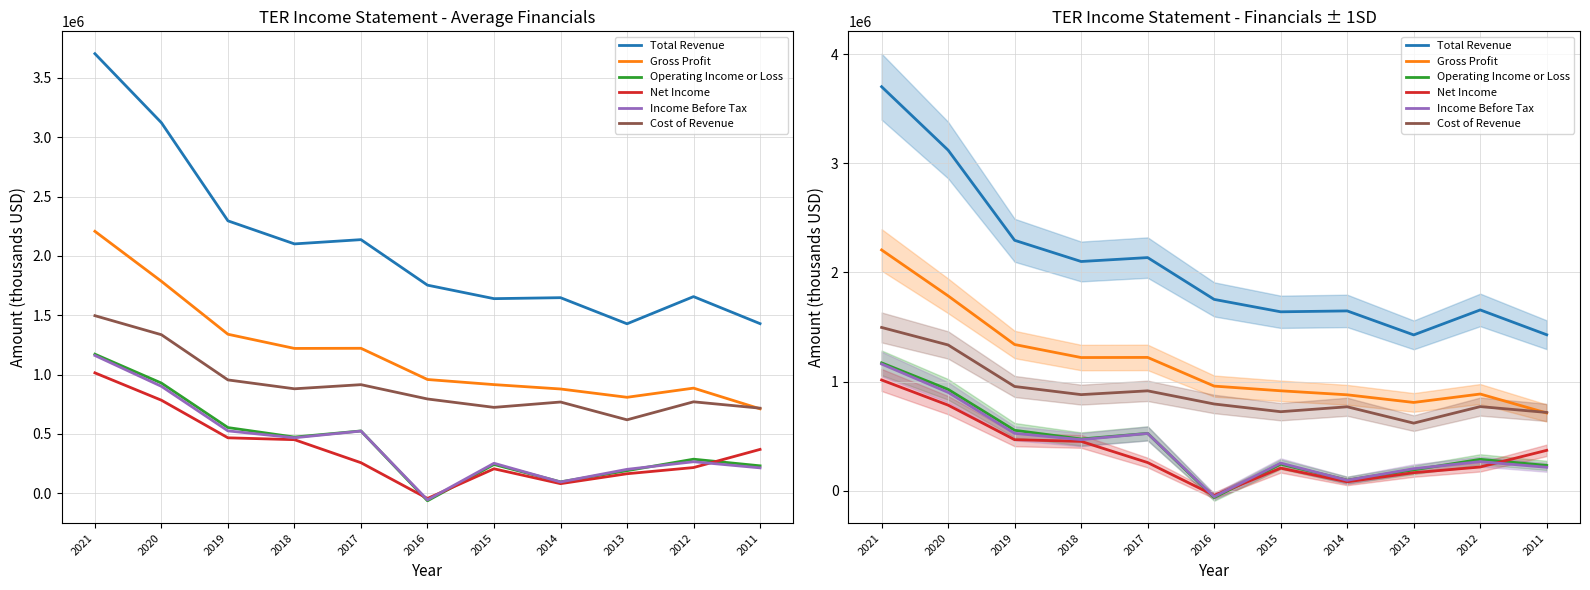

True or false: Gross Profit and Income Before Tax cross at least once.

False